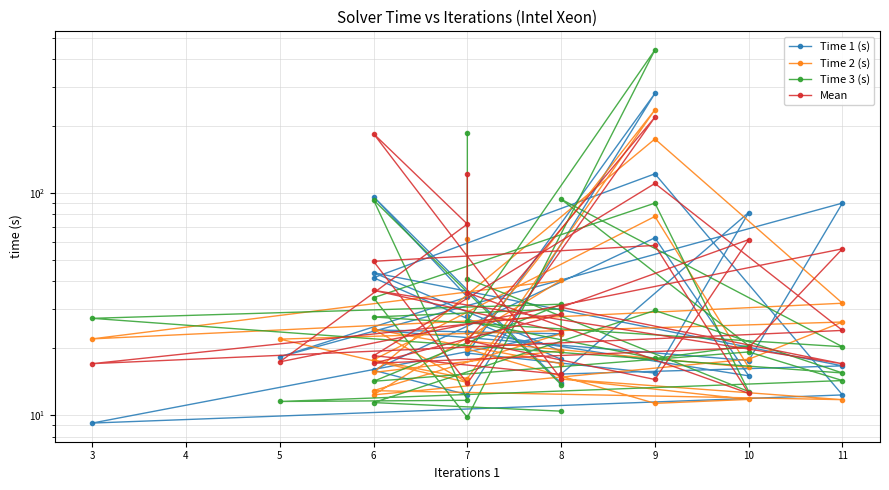

What is the highest value of the Time 1 (s) series?

280.2